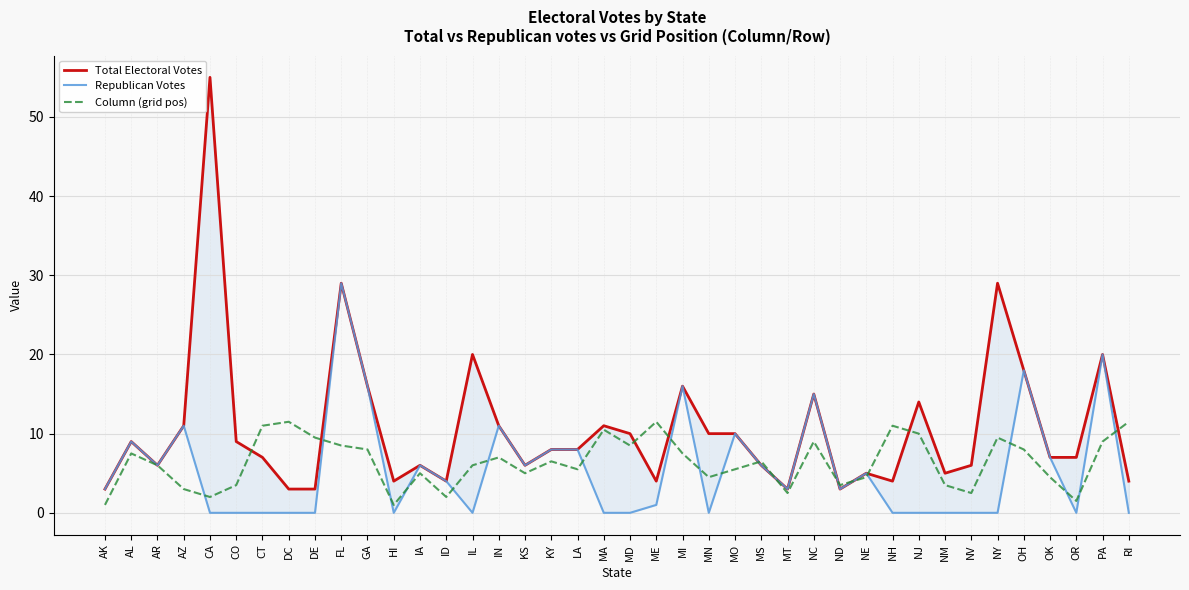

The value of Republican Votes at NM is -14.1. True or false?

False